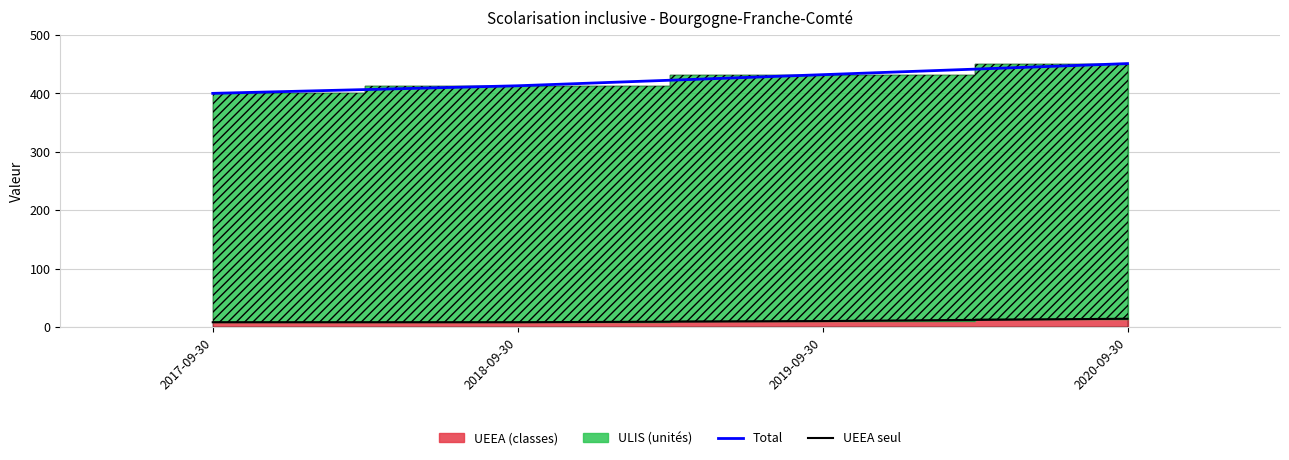

True or false: UEEA seul and Total cross at least once.

False